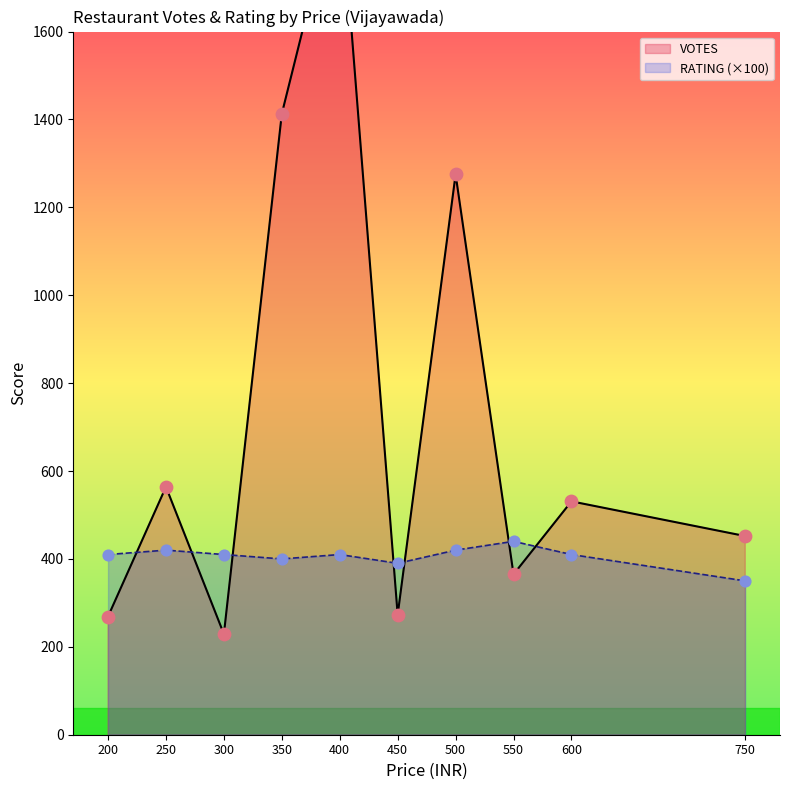

What is the total value across all series at 600?

941.0